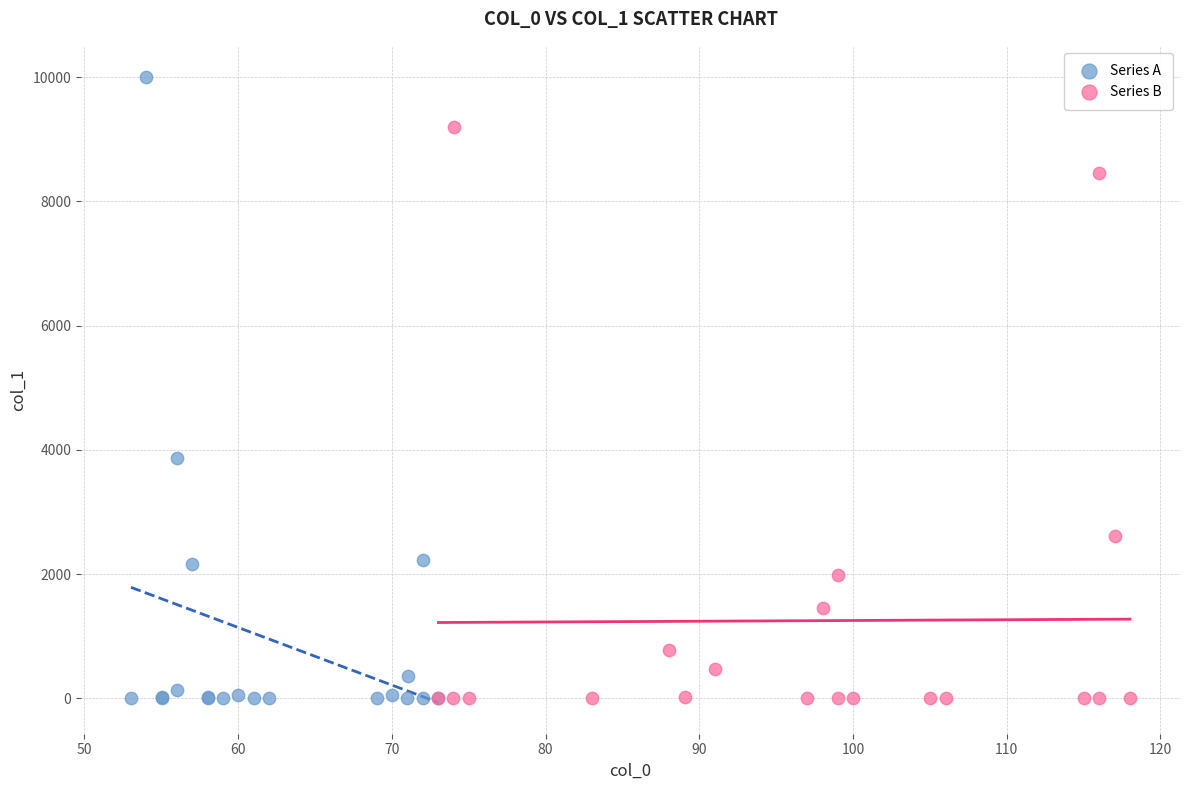

Which series has the widest spread of Y values?

Series A